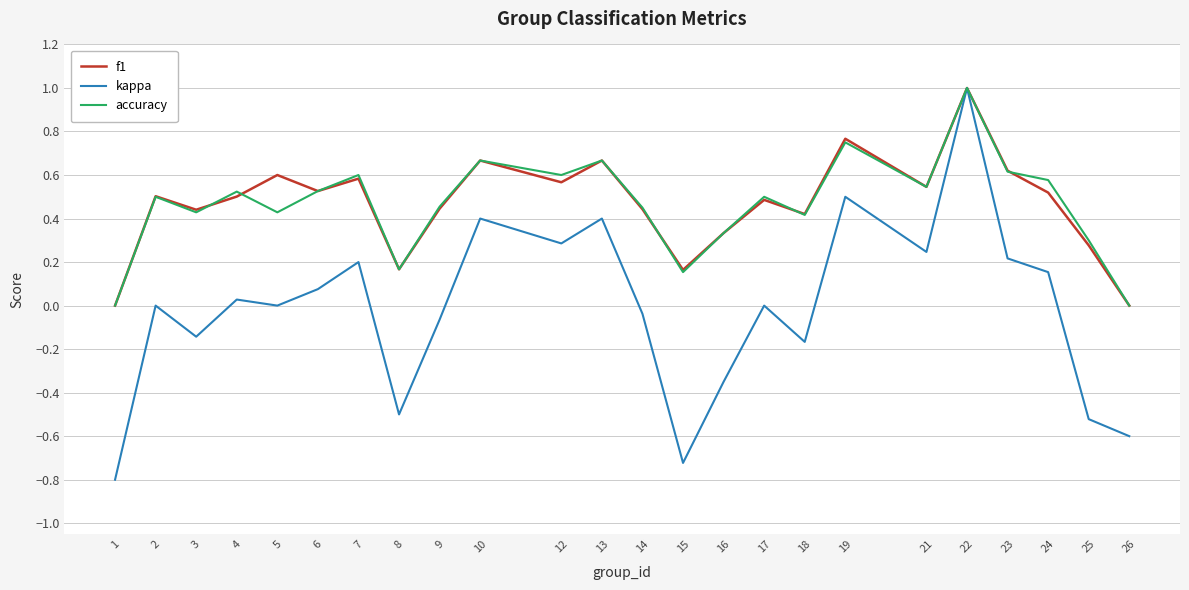

Which series changed the most between 8 and 15?

kappa